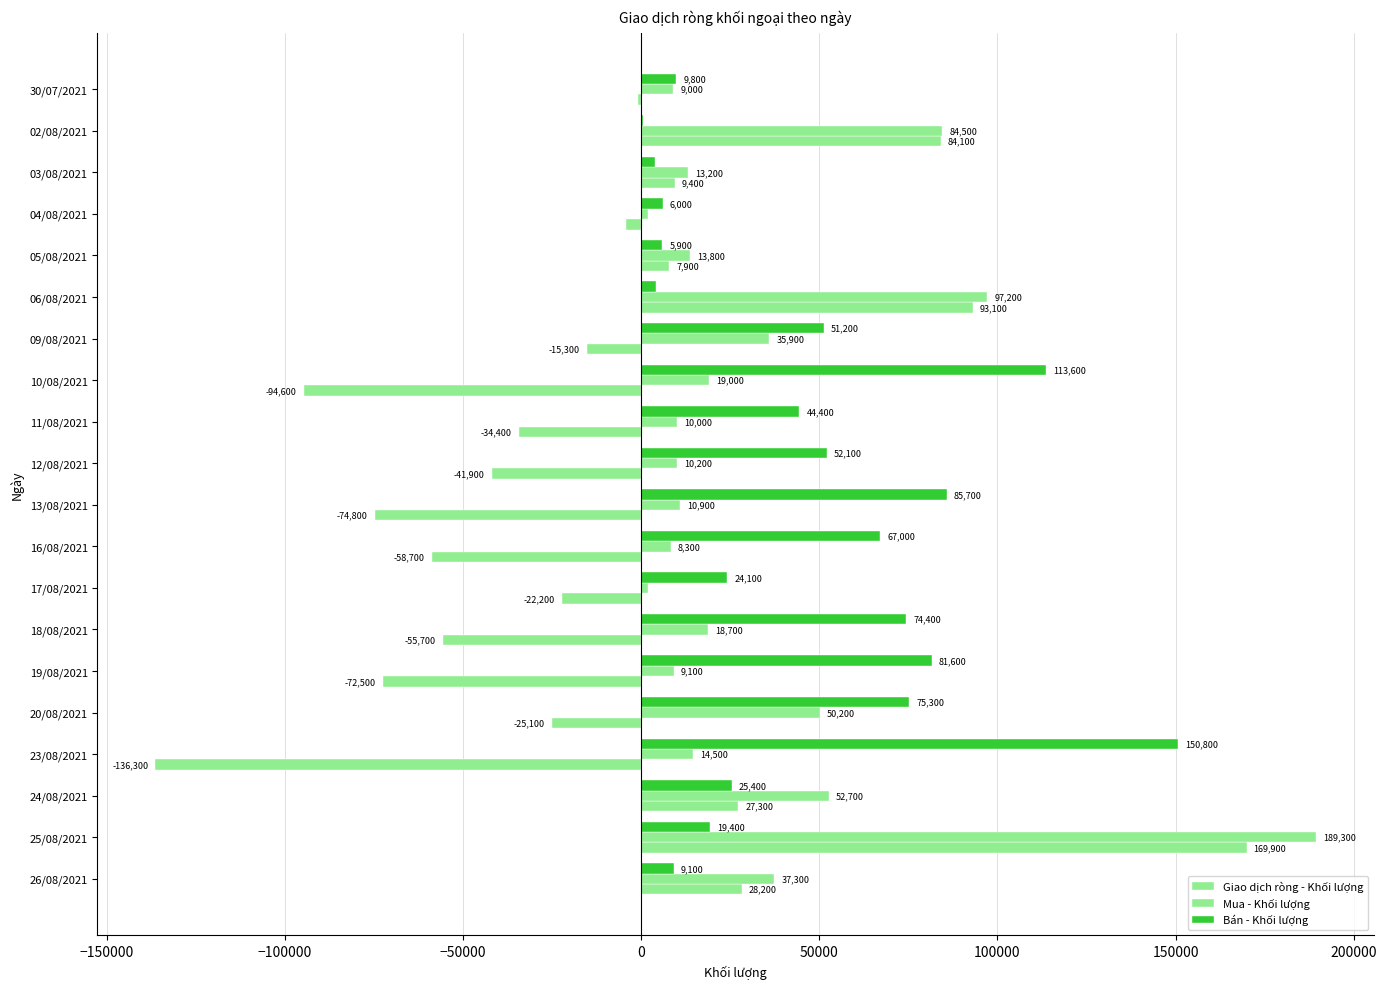

How many series are shown in this chart?

3